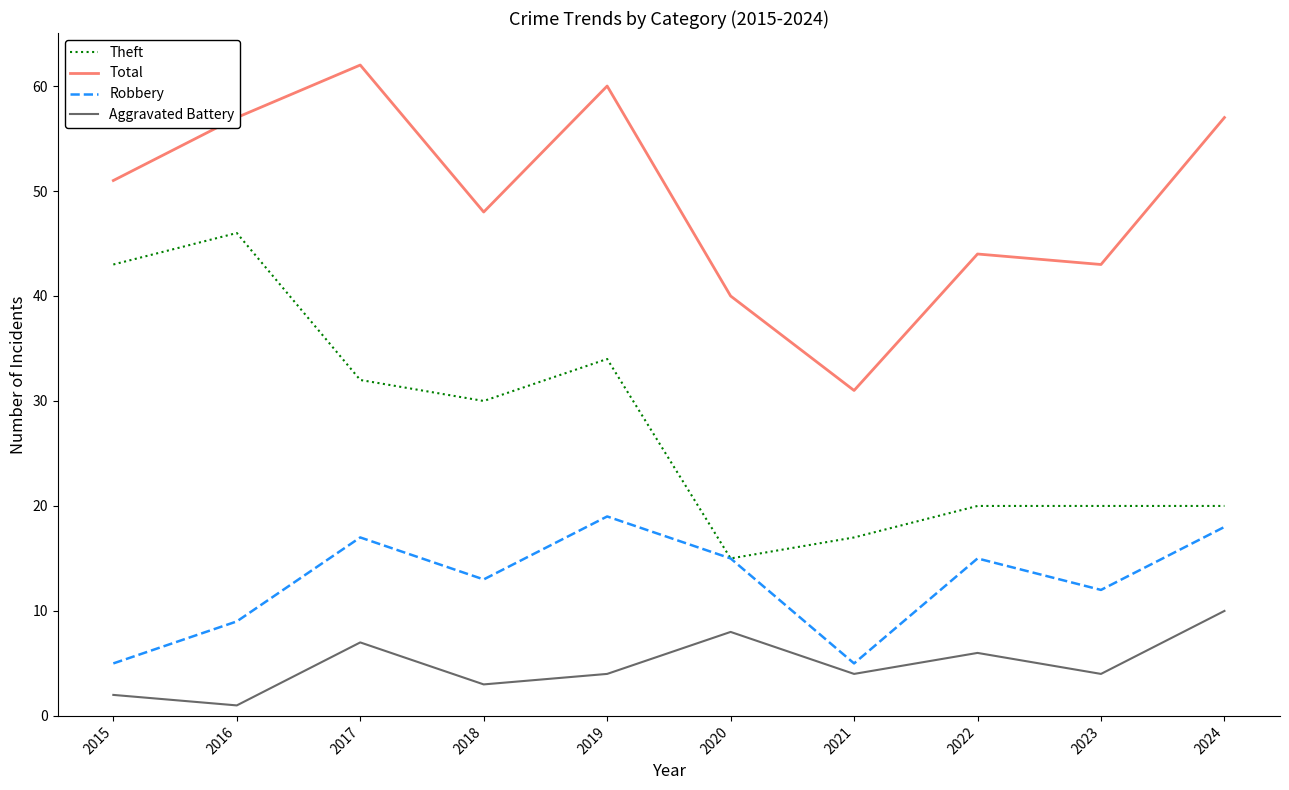

What is the sum of the Theft values at 2016 and 2023?

66